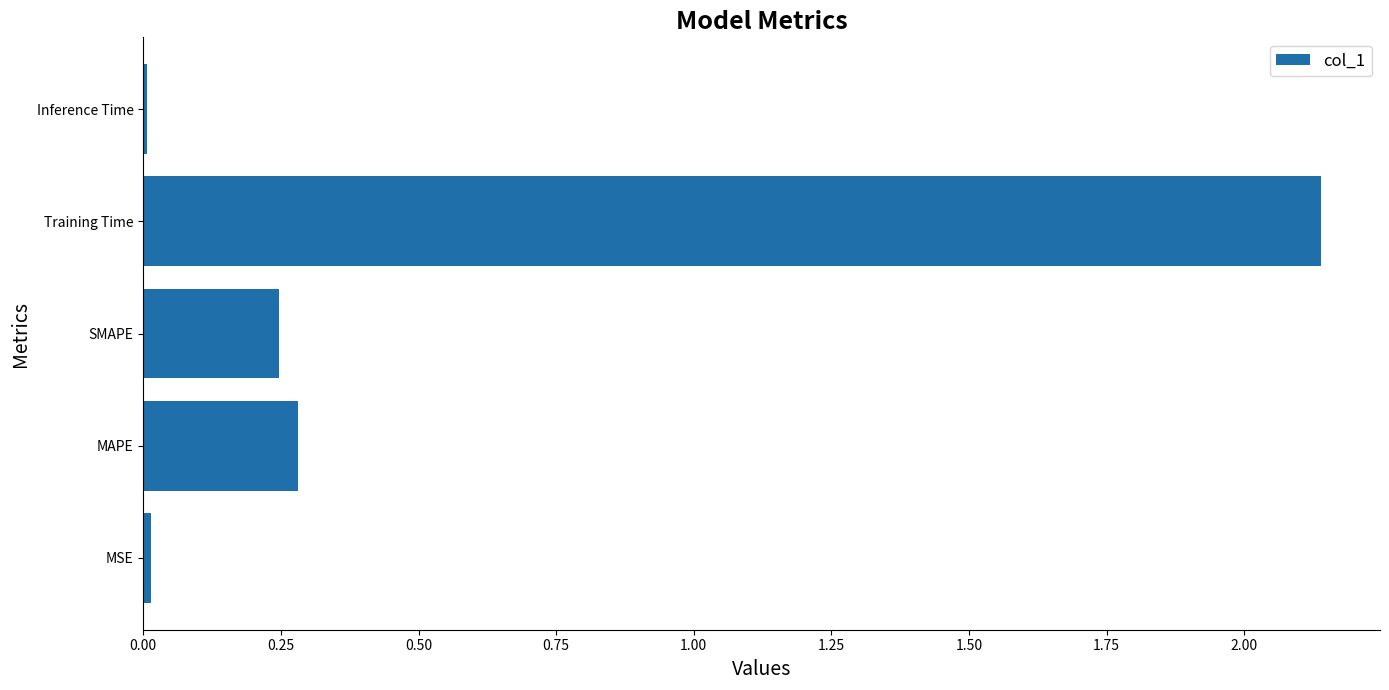

What is the sum of all values?

2.7